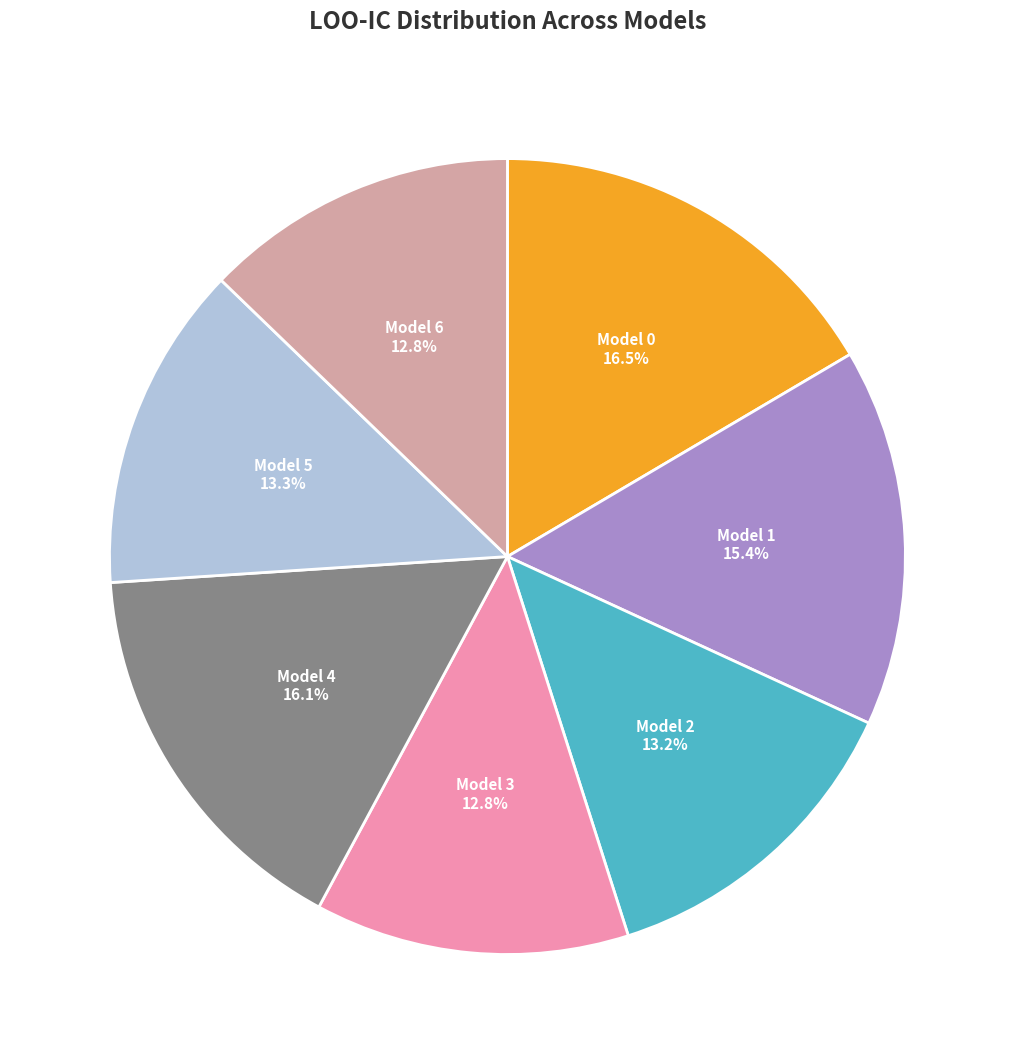

Does any single category account for the majority?

No